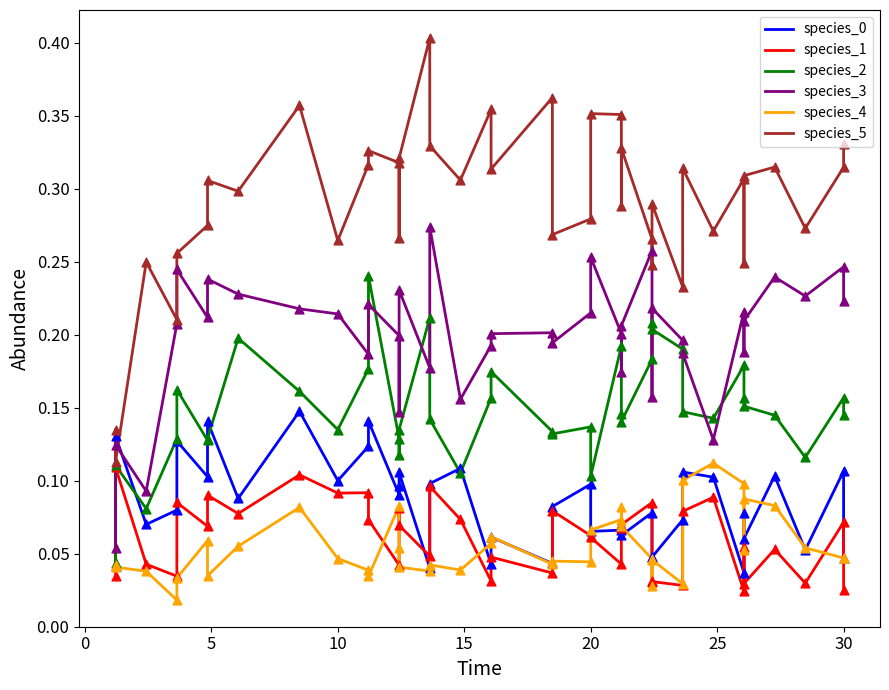

Which series contains the lowest Y value?

species_4